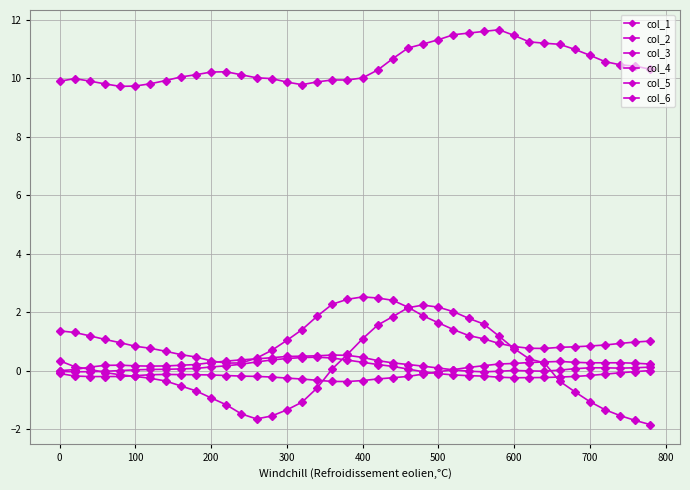

How many series are shown in this chart?

6